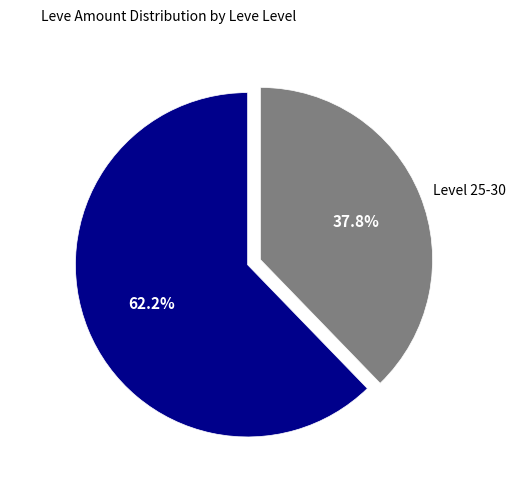

How many slices are in this pie chart?

2